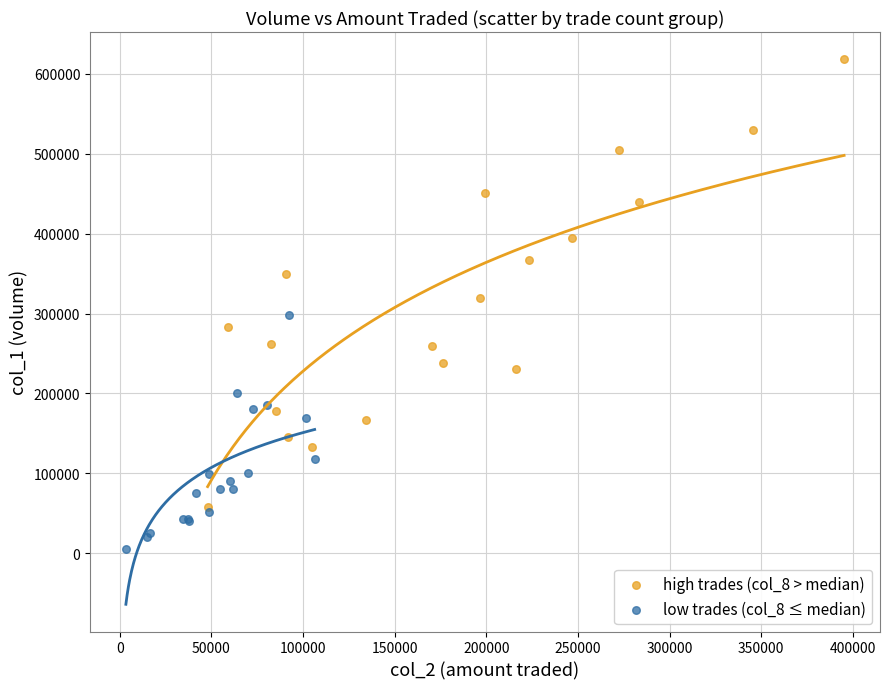

Which series contains the highest Y value?

high trades (col_8 > median)